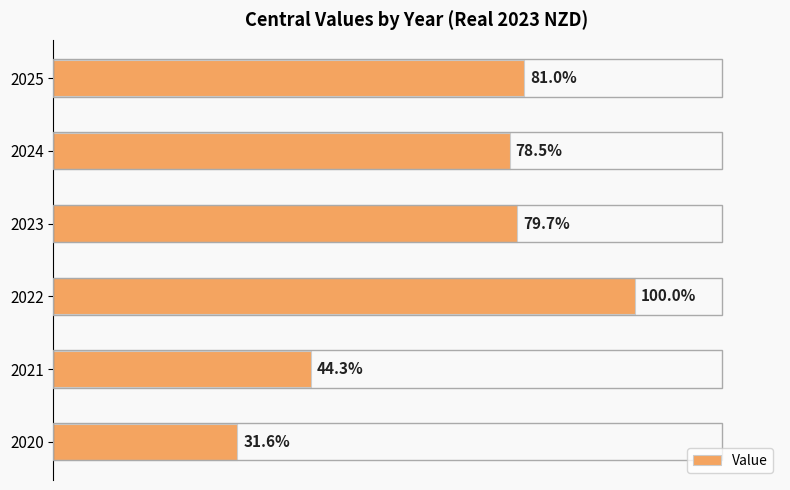

Are the bars horizontal?

Yes